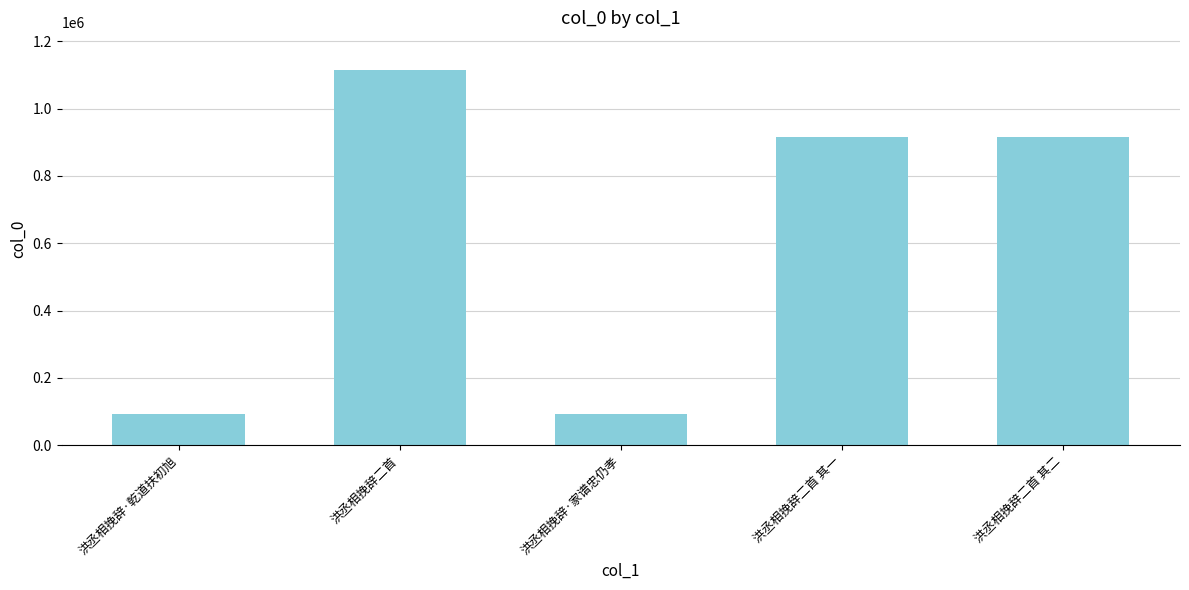

What is the label of the 2nd bar from the right?

洪丞相挽辞二首 其一